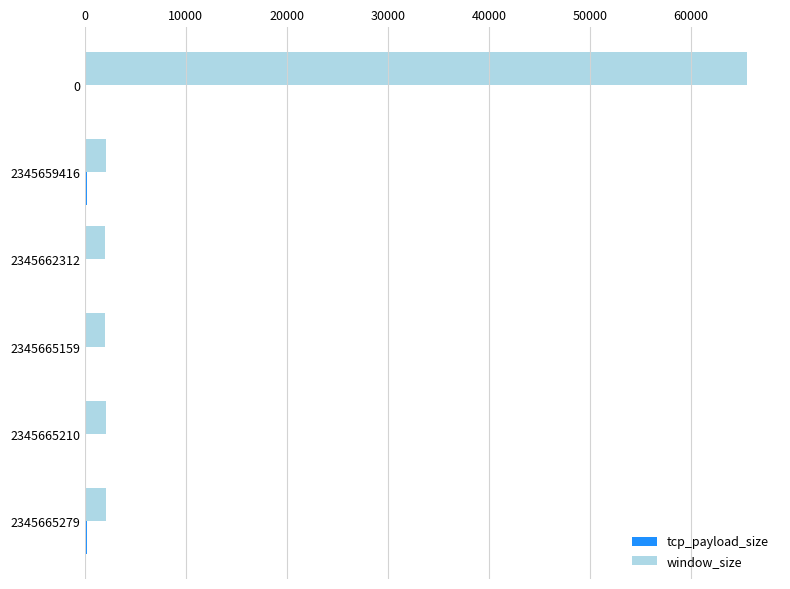

What is the sum of all window_size values?

75670